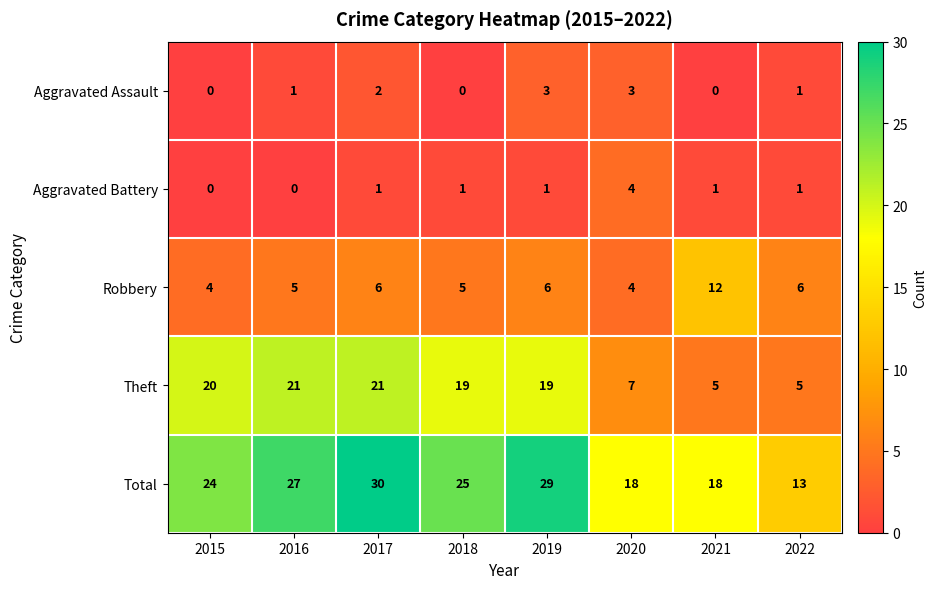

What is the difference between the maximum and minimum values in the Aggravated Battery series?

4